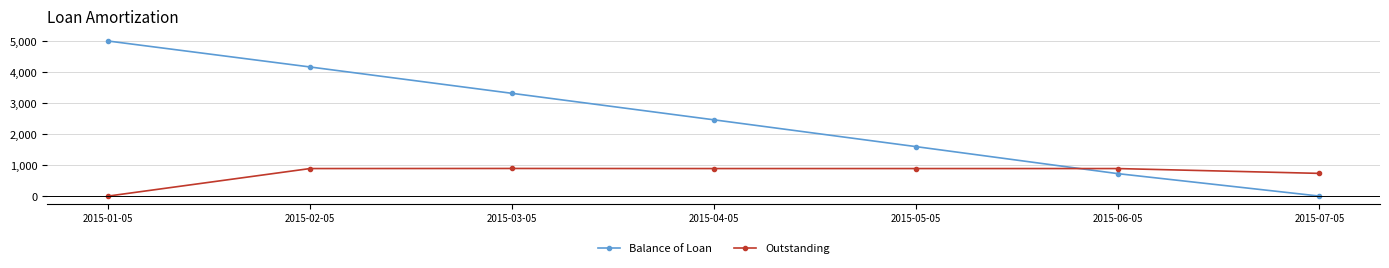

Which series has the widest spread of values?

Balance of Loan